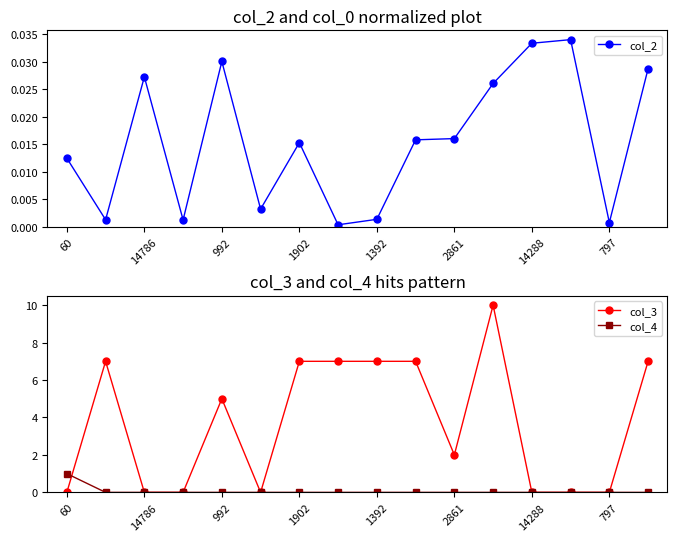

What is the highest value of the col_3 series?

10